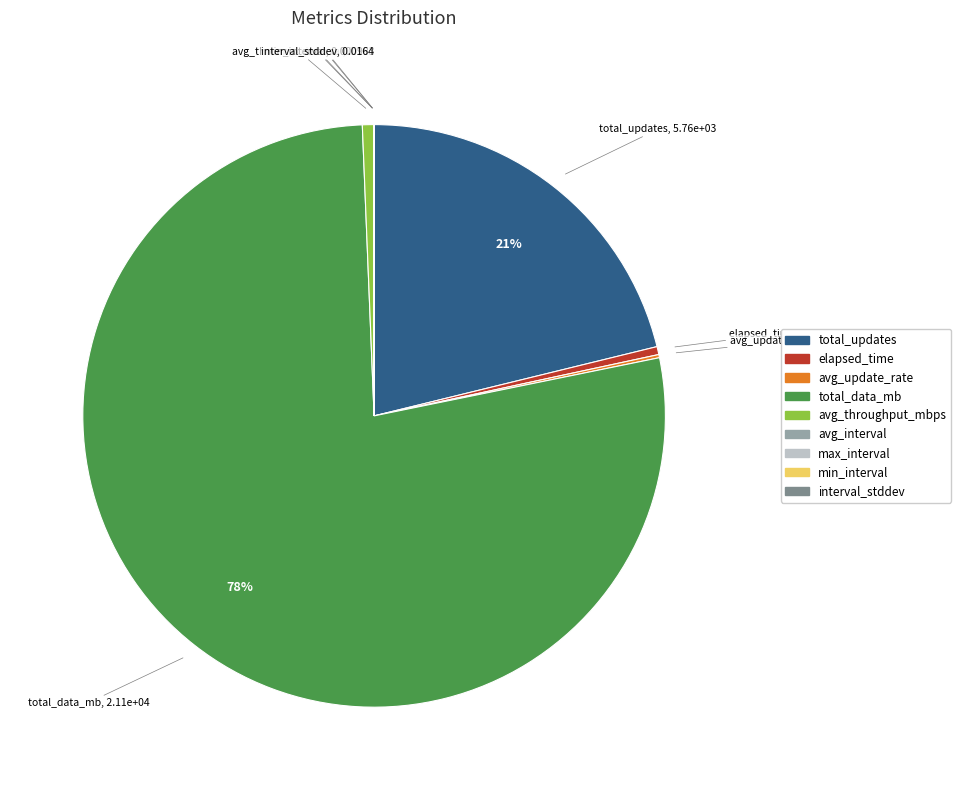

Which has a higher value, total_data_mb or avg_throughput_mbps?

total_data_mb